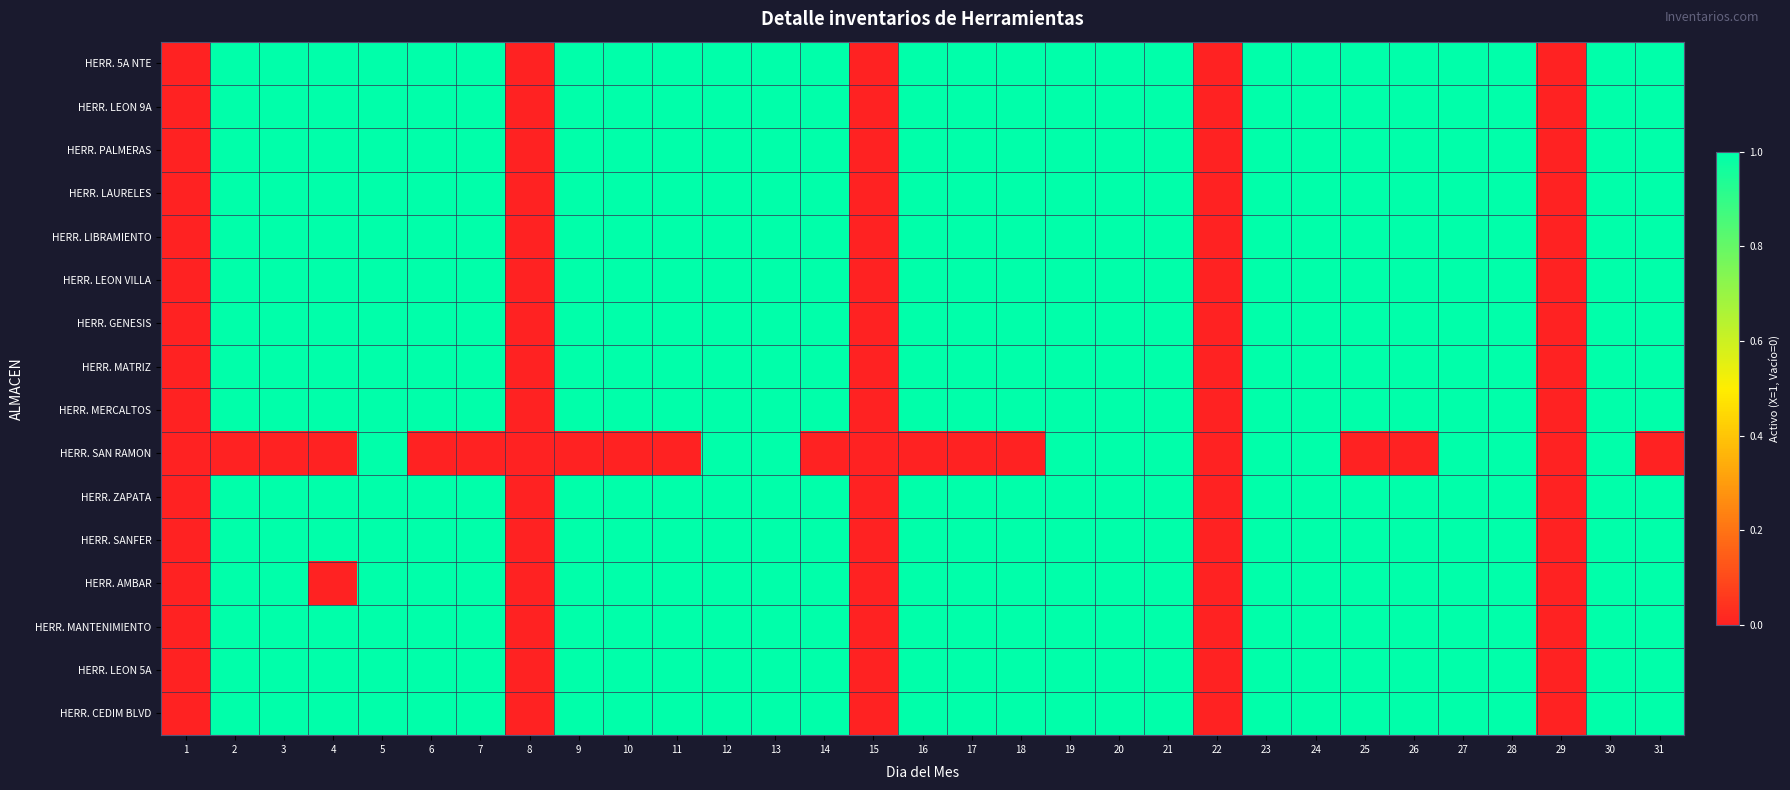

At 28, list the series in order from smallest to largest.

HERR. 5A NTE, HERR. LEON 9A, HERR. PALMERAS, HERR. LAURELES, HERR. LIBRAMIENTO, HERR. LEON VILLA, HERR. GENESIS, HERR. MATRIZ, HERR. MERCALTOS, HERR. SAN RAMON, HERR. ZAPATA, HERR. SANFER, HERR. AMBAR, HERR. MANTENIMIENTO, HERR. LEON 5A, HERR. CEDIM BLVD